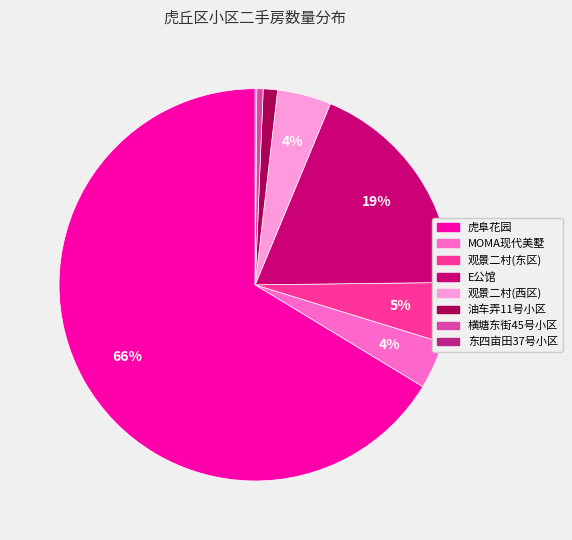

Is the sum of 观景二村(西区) and 横塘东街45号小区 greater than half?

No